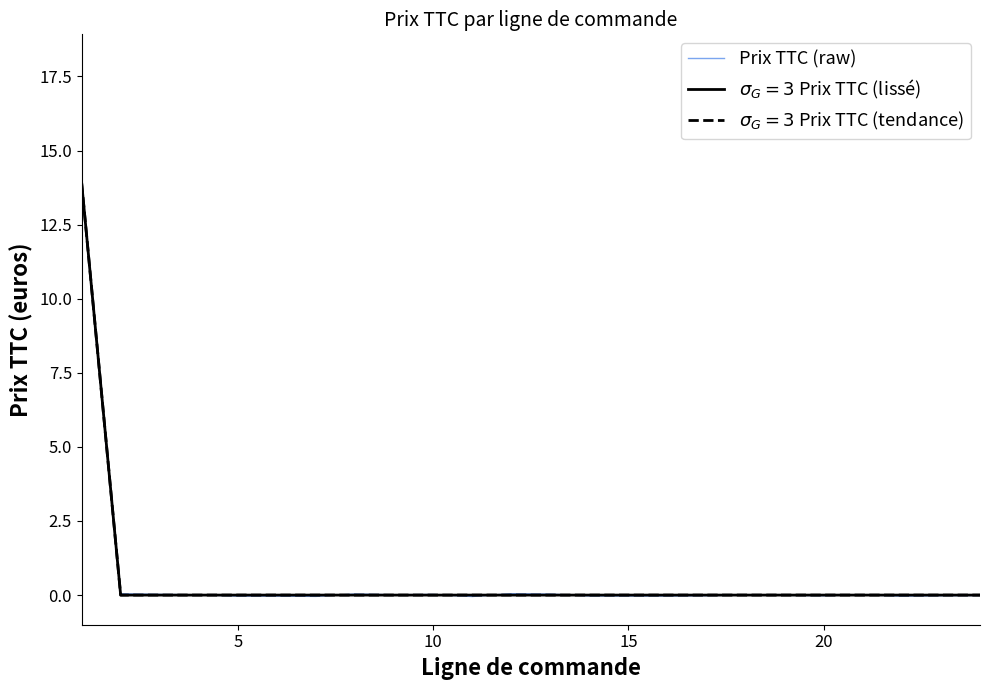

Reading right to left, extract all data points from this chart.

Prix TTC (raw): -0.0	-0.0	-0.0	0.0	-0.0	-0.0	0.0	-0.0	-0.0	-0.0	-0.0	0.0	0.0	-0.0	0.0	0.0	0.0	-0.0	-0.0	-0.0	0.0	0.0	0.0	13.8
$\sigma_G=3$ Prix TTC (lissé): 0.0	0.0	0.0	0.0	0.0	0.0	0.0	0.0	0.0	0.0	0.0	0.0	0.0	0.0	0.0	0.0	0.0	0.0	0.0	0.0	0.0	0.0	0.0	13.9
$\sigma_G=3$ Prix TTC (tendance): 0.0	0.0	0.0	0.0	0.0	0.0	0.0	0.0	0.0	0.0	0.0	0.0	0.0	0.0	0.0	0.0	0.0	0.0	0.0	0.0	0.0	0.0	0.0	13.9